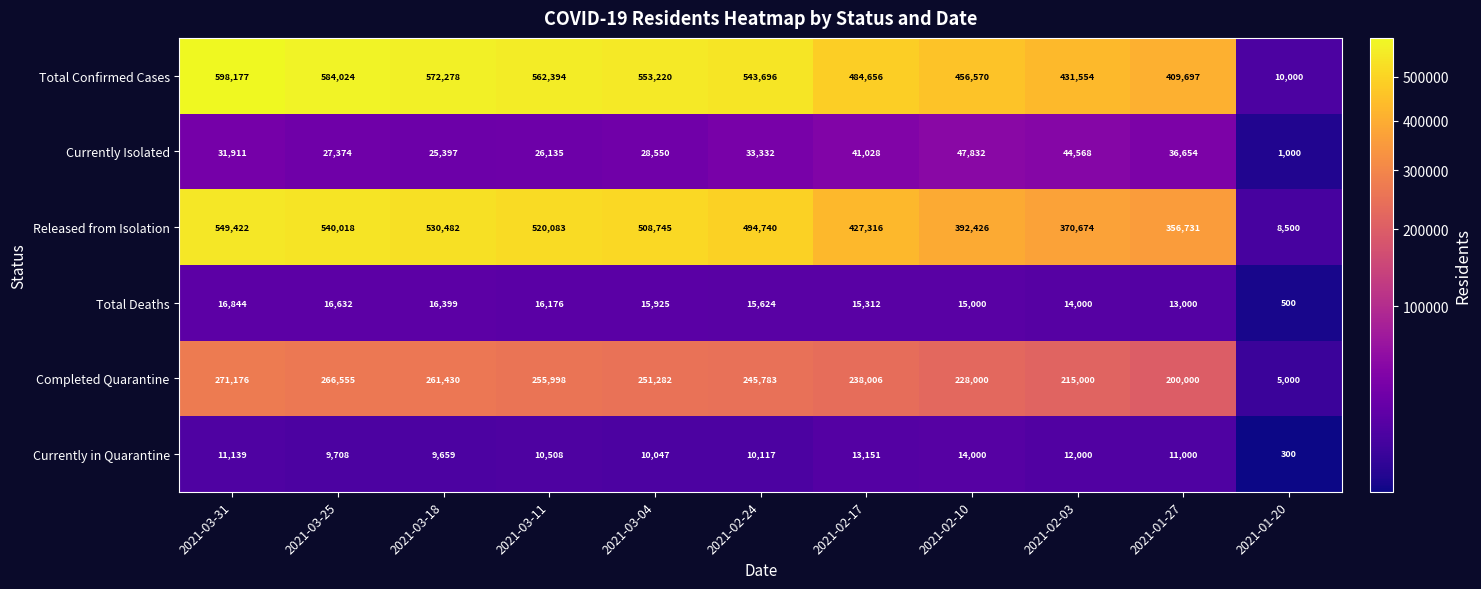

True or false: Released from Isolation has a value of 427316 at 2021-02-17.

True